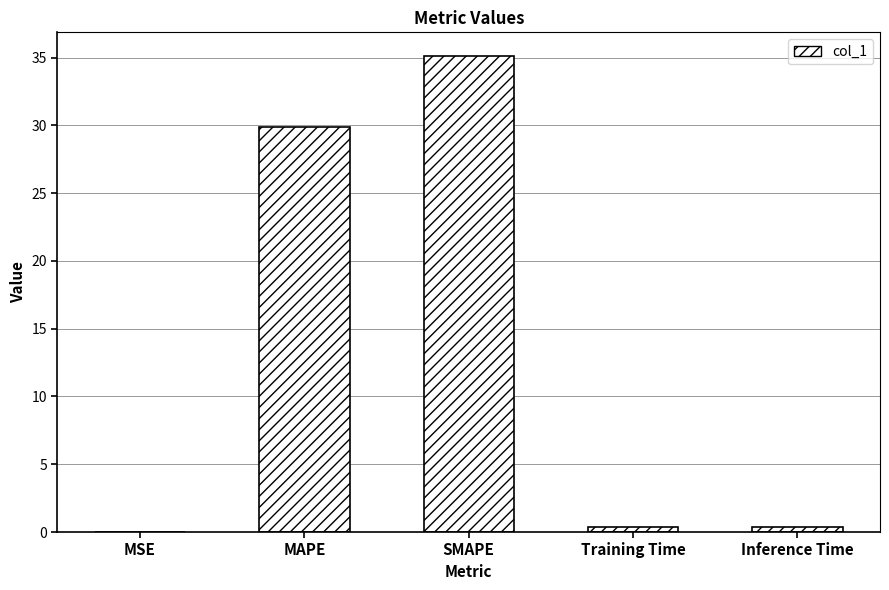

The value at SMAPE is 35.1. True or false?

True